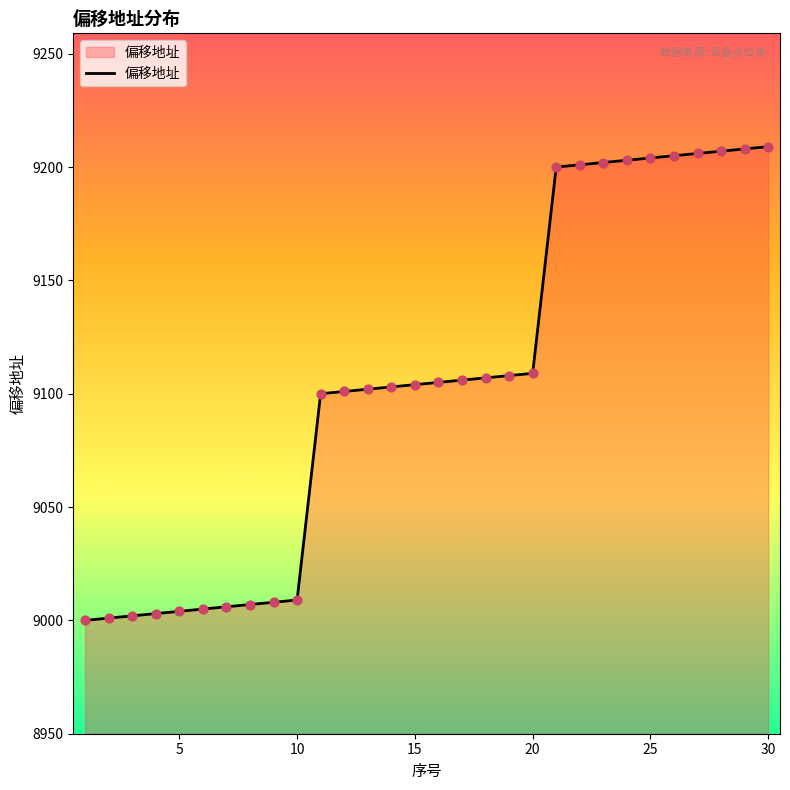

What is the difference between the maximum and minimum values?

209